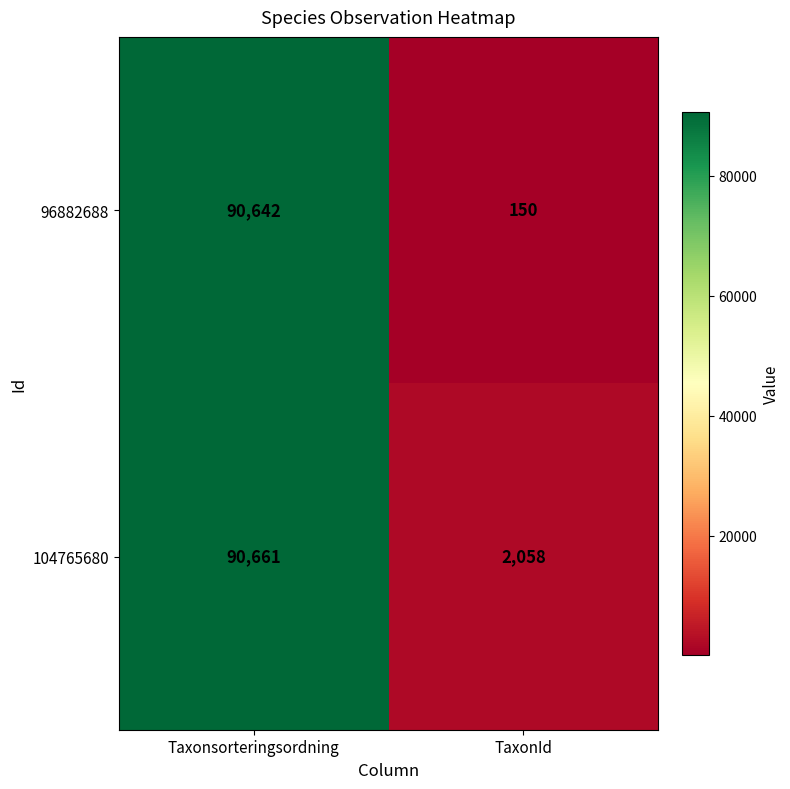

Rank the series by their maximum value, from highest to lowest.

104765680, 96882688